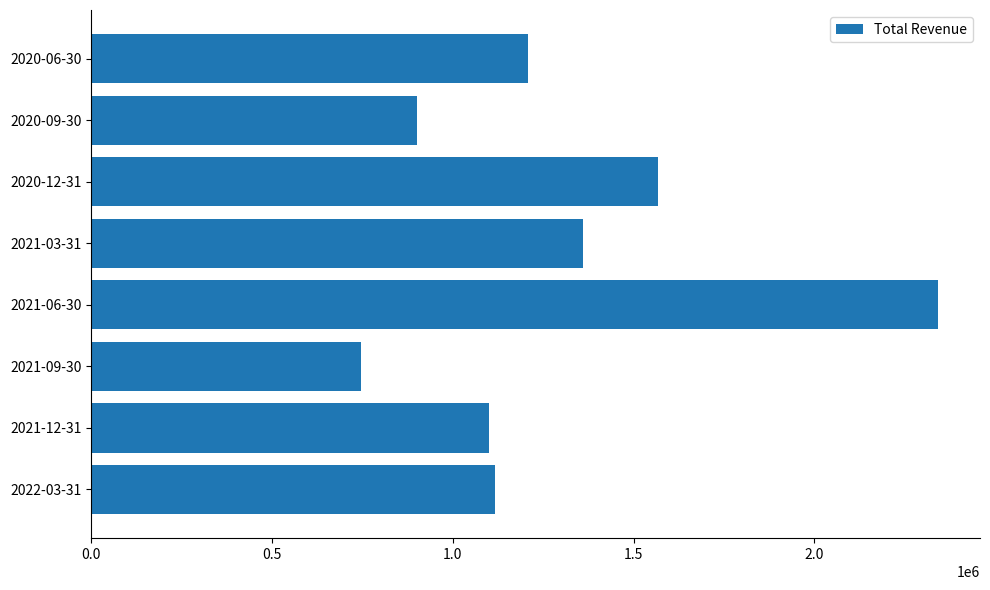

What is the change in value from 2021-12-31 to 2020-09-30?

-196700